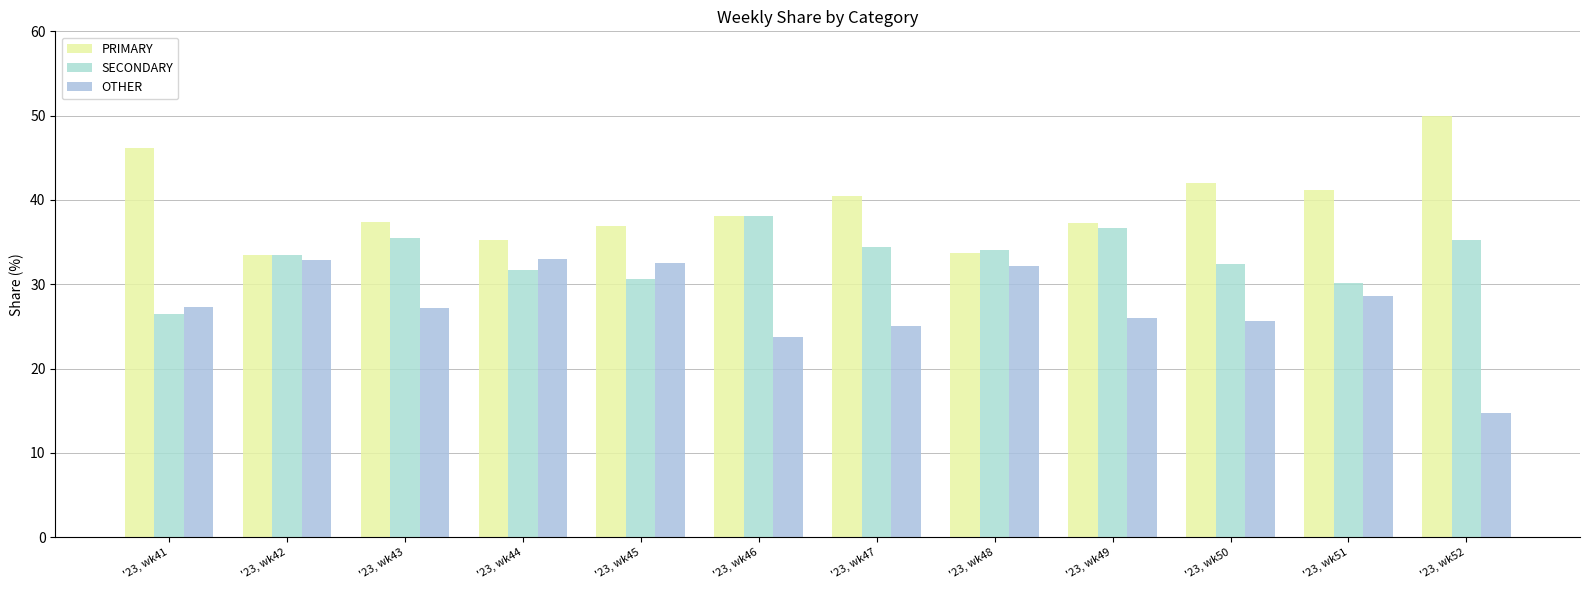

Reading right to left, what are all the values shown in this chart?

PRIMARY: 50.0	41.2	42.0	37.3	33.7	40.4	38.1	36.9	35.3	37.4	33.5	46.2
SECONDARY: 35.2	30.2	32.4	36.7	34.1	34.5	38.1	30.6	31.7	35.4	33.5	26.5
OTHER: 14.8	28.6	25.6	26.0	32.2	25.1	23.7	32.5	33.0	27.2	32.9	27.4